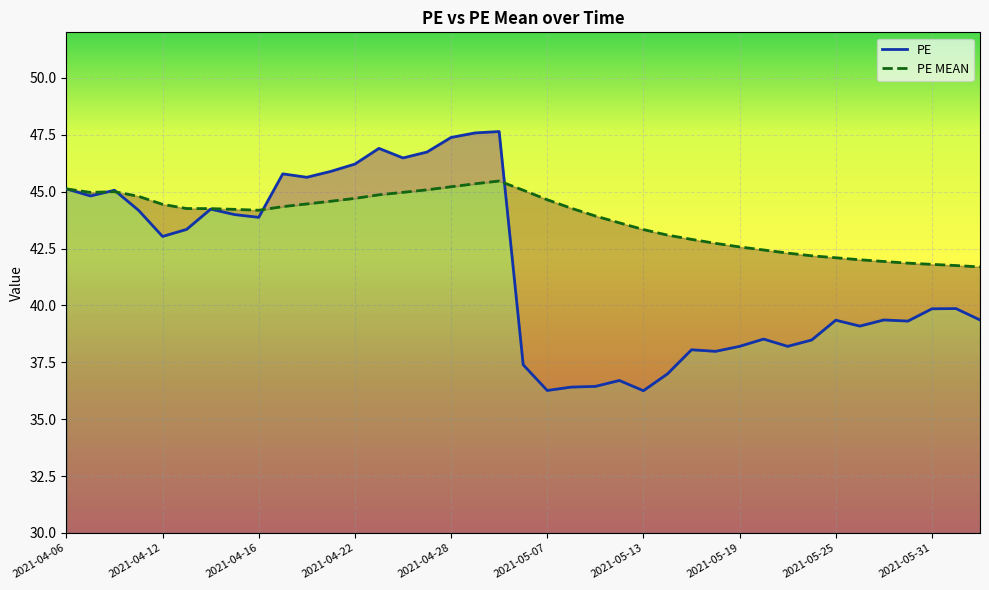

After their last crossing, which series has the higher values: PE or PE MEAN?

PE MEAN